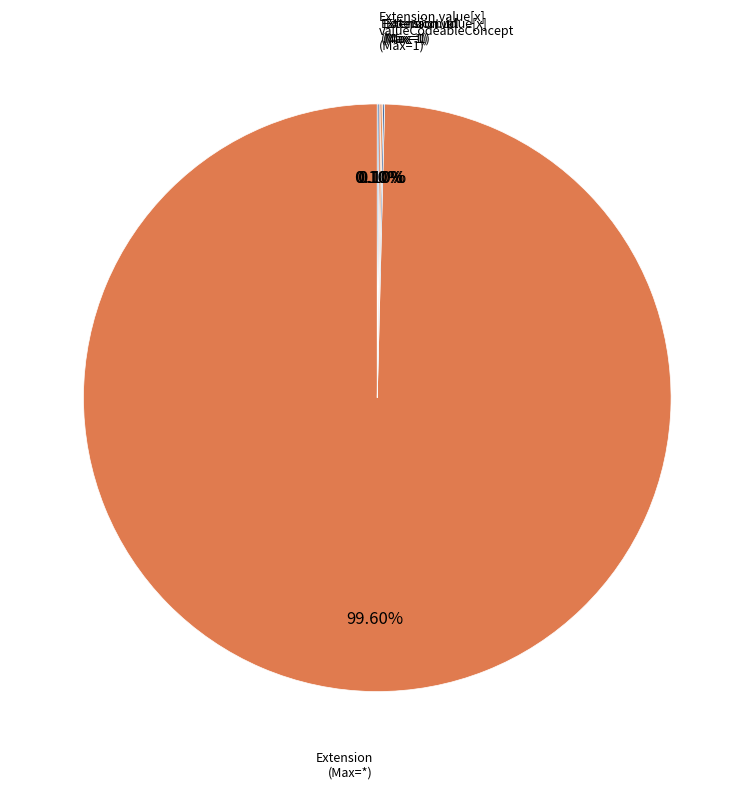

Which slice is the largest?

Extension (Max=*)